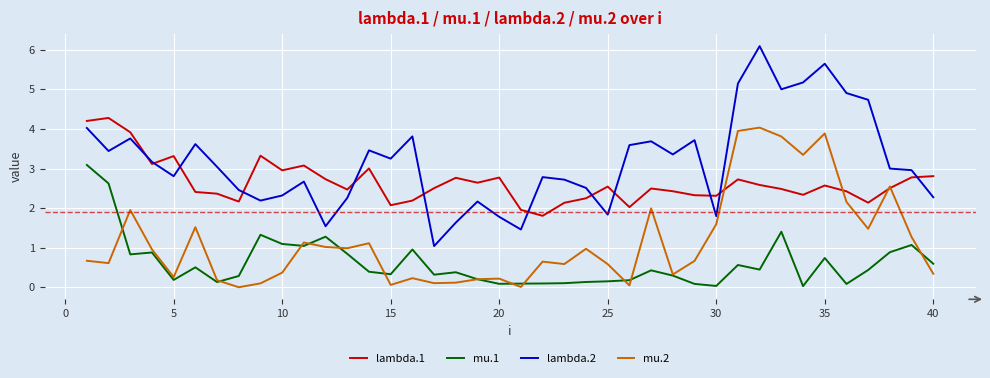

Which series has the largest total across all categories?

lambda.2